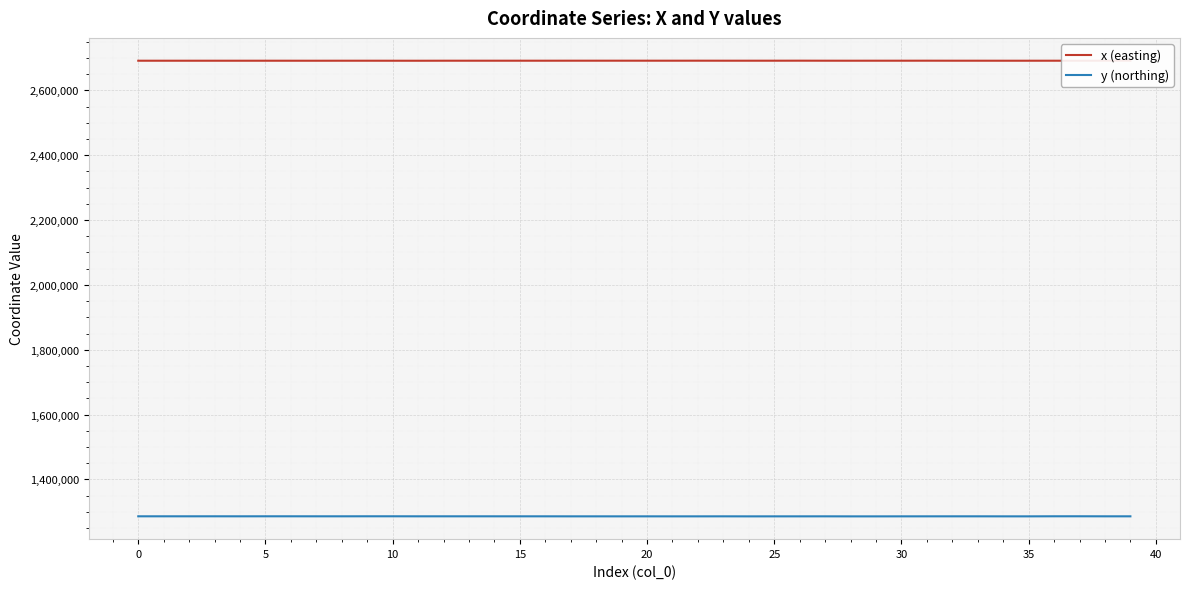

True or false: y (northing) and x (easting) intersect in this chart.

False